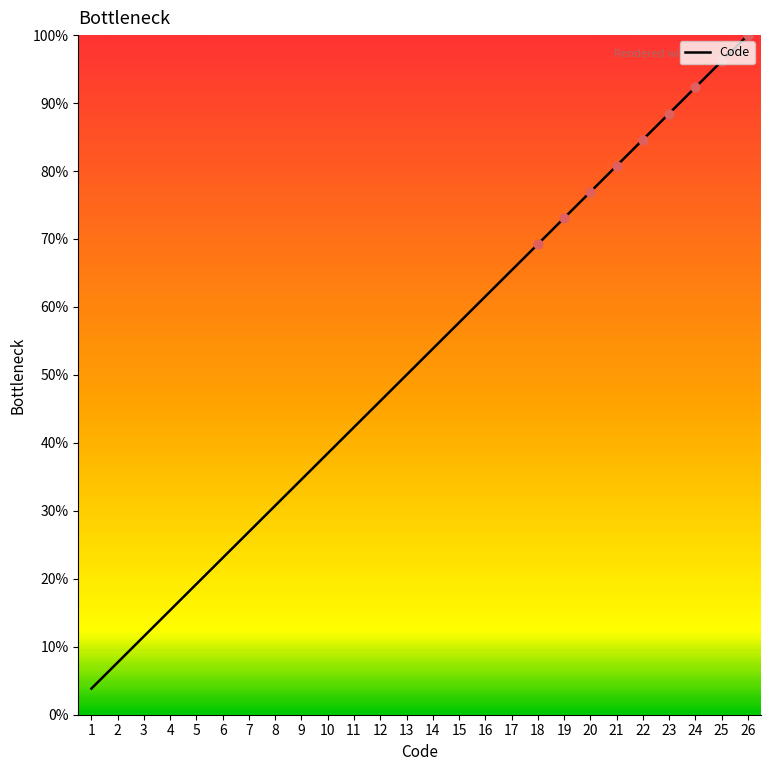

Which has a higher value, 7 or 22?

22